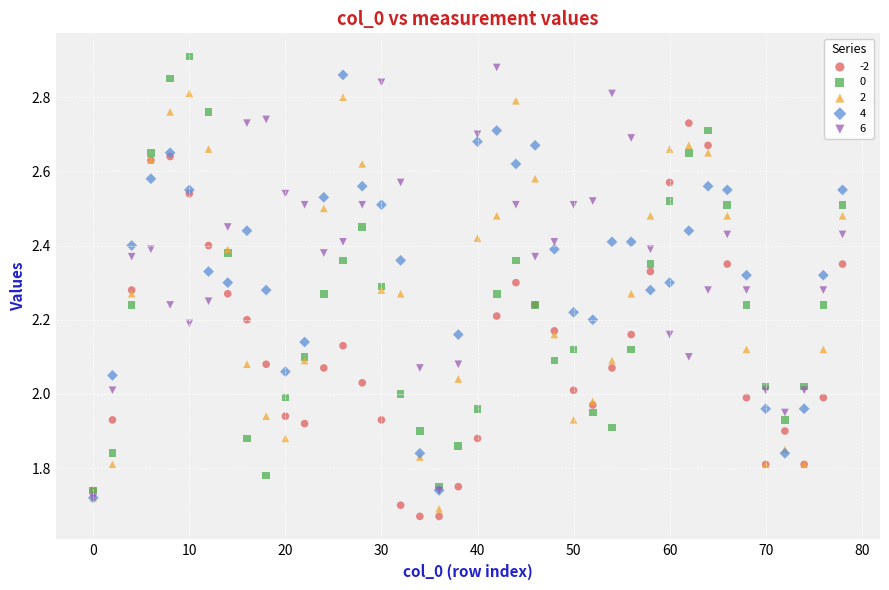

What are all the series names shown in the legend?

-2, 0, 2, 4, 6